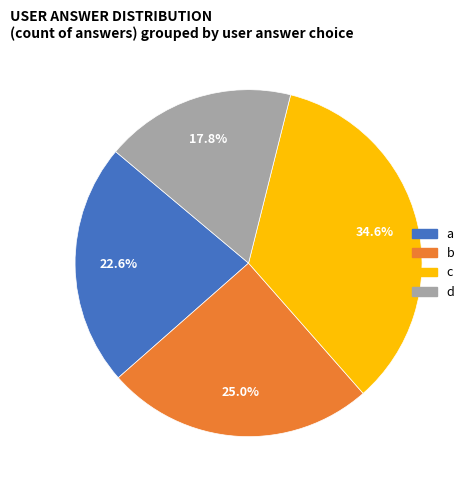

Approximately how many times larger is the value at c compared to d?

1.9